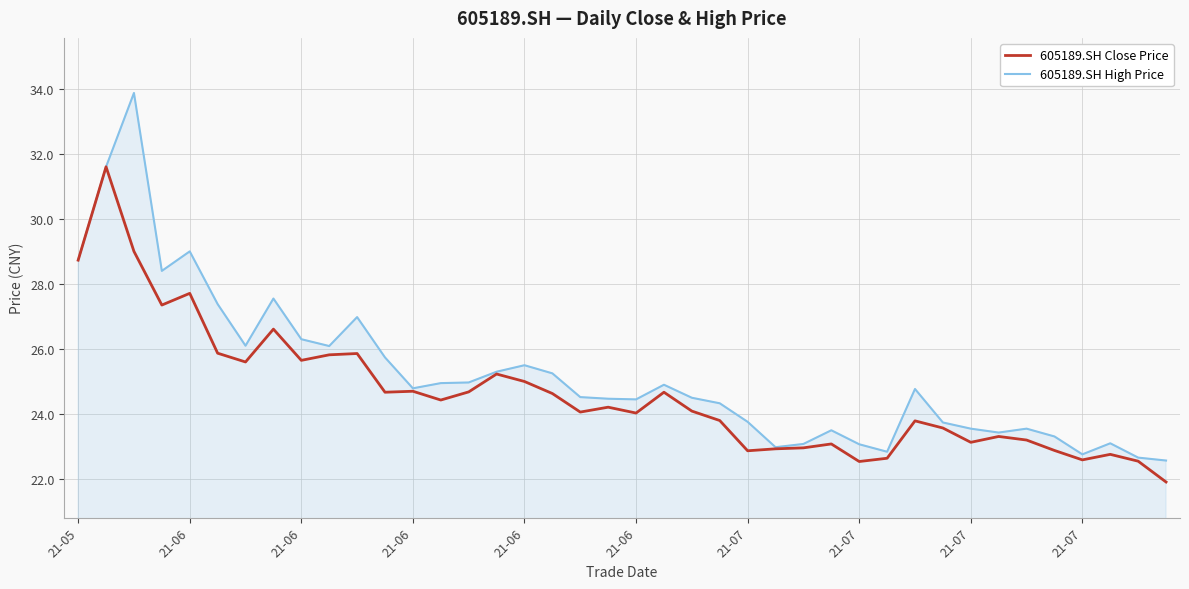

Which series has the widest spread of values?

605189.SH High Price